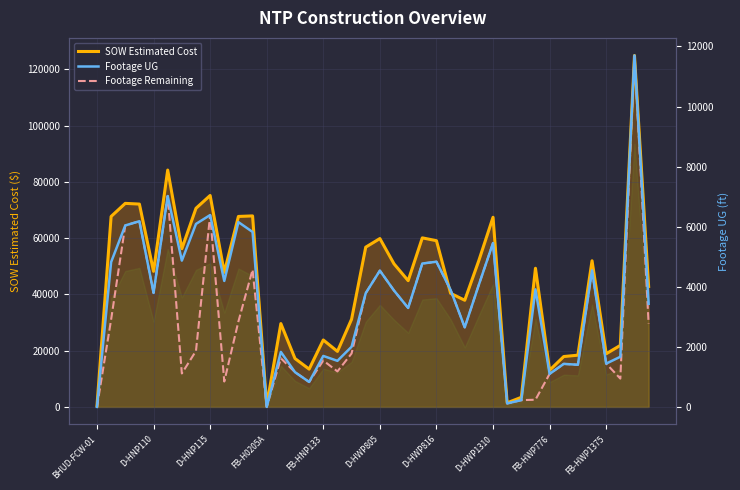

Which series has the widest spread of values?

SOW Estimated Cost